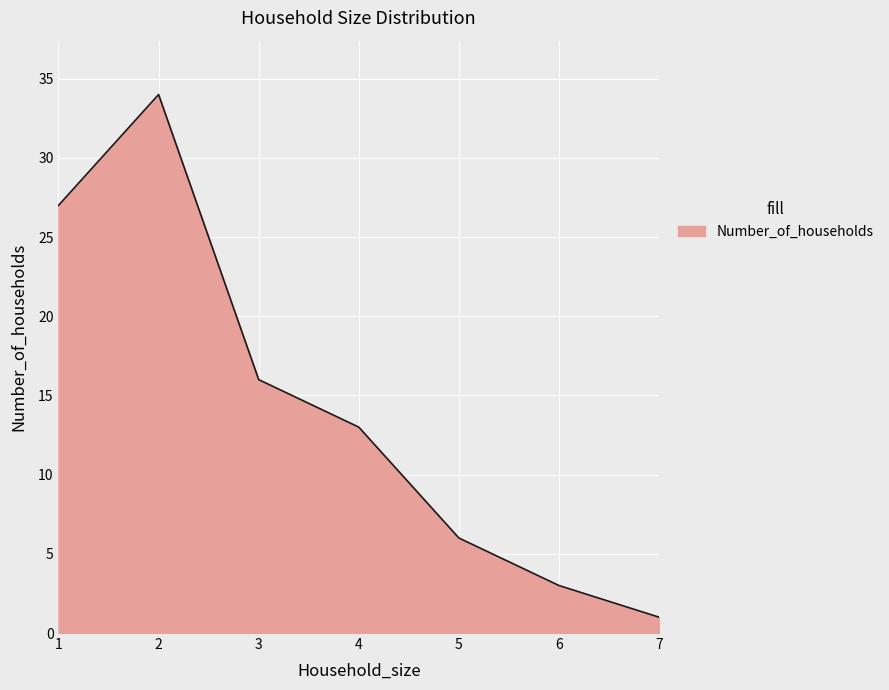

Reading left to right, what are all the values shown in this chart?

27	34	16	13	6	3	1